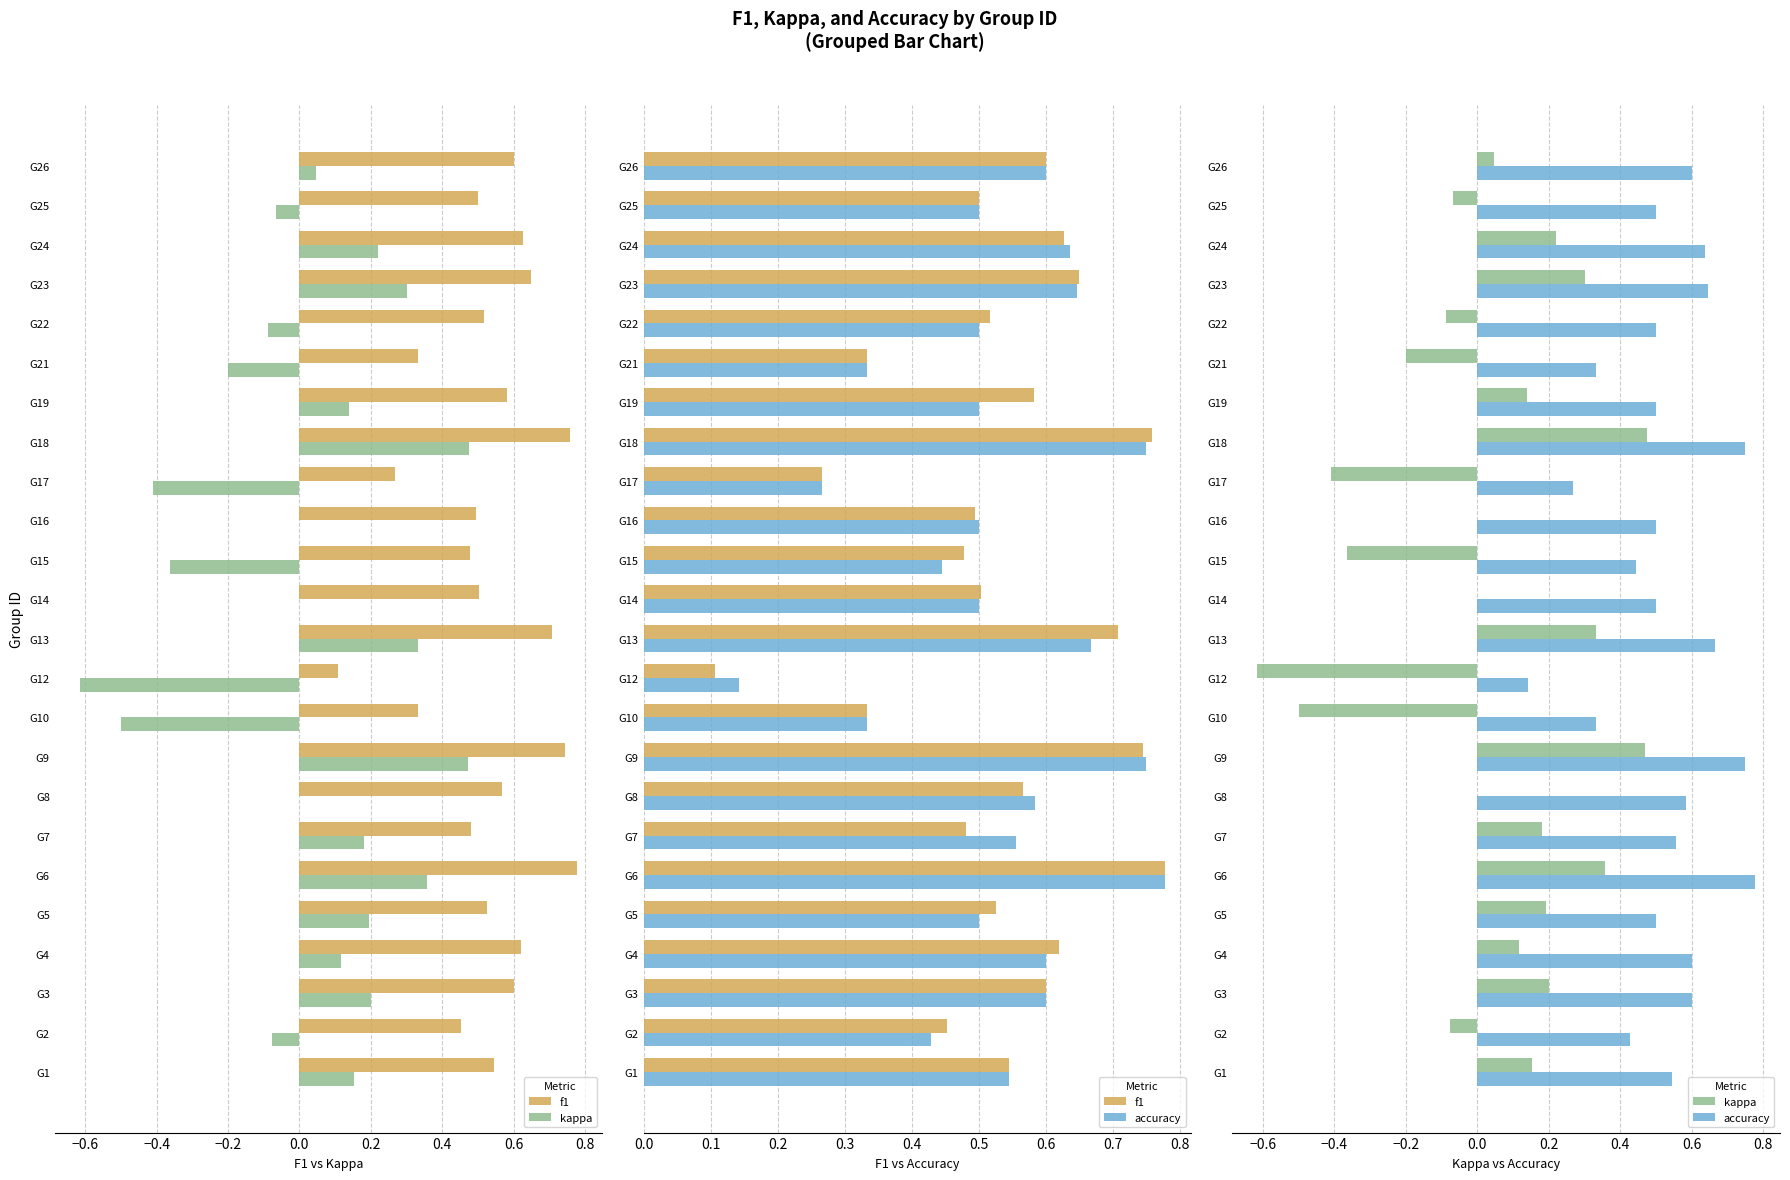

Is the value of kappa at G26 greater than the value of f1 at G4?

No